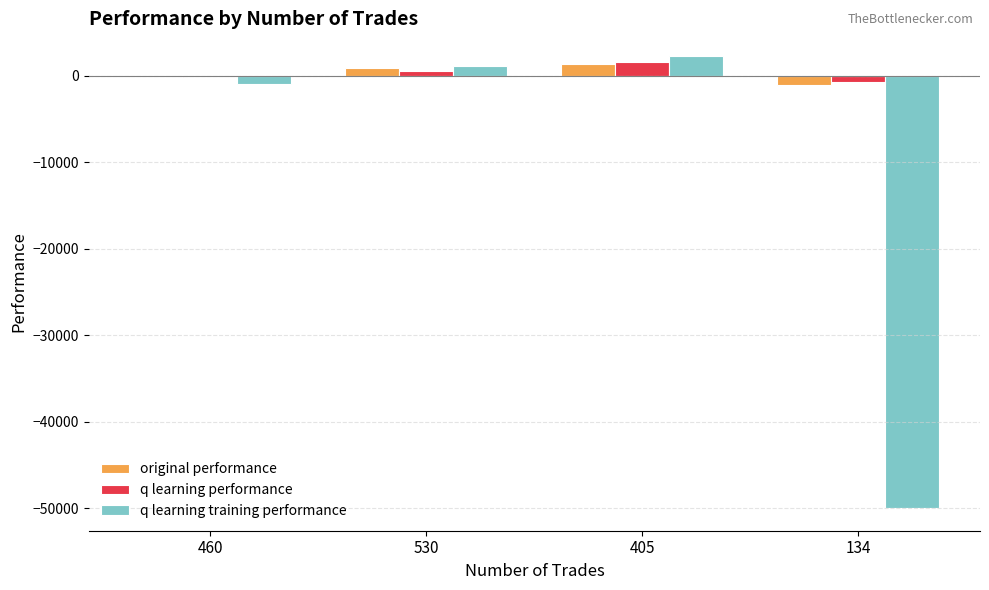

Reading right to left, extract all data points from this chart.

original performance: -1103.5	1318.4	836.3	-175.2
q learning performance: -720.1	1581.4	500.1	-185.0
q learning training performance: -50000.0	2285.8	1092.9	-965.0